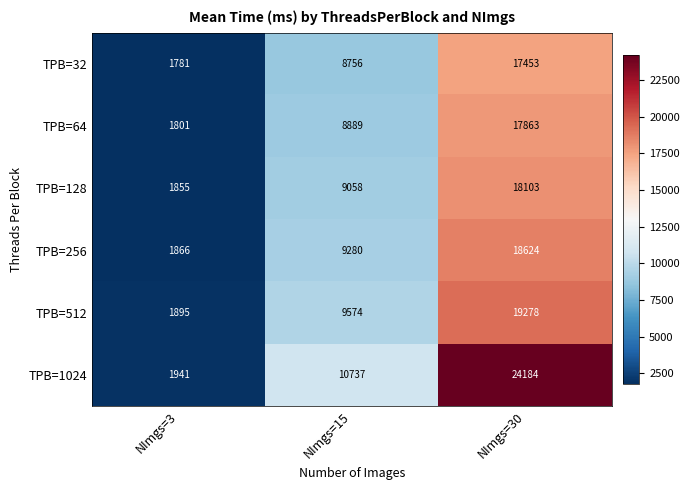

True or false: TPB=1024 has a value of 10737 at NImgs=15.

True